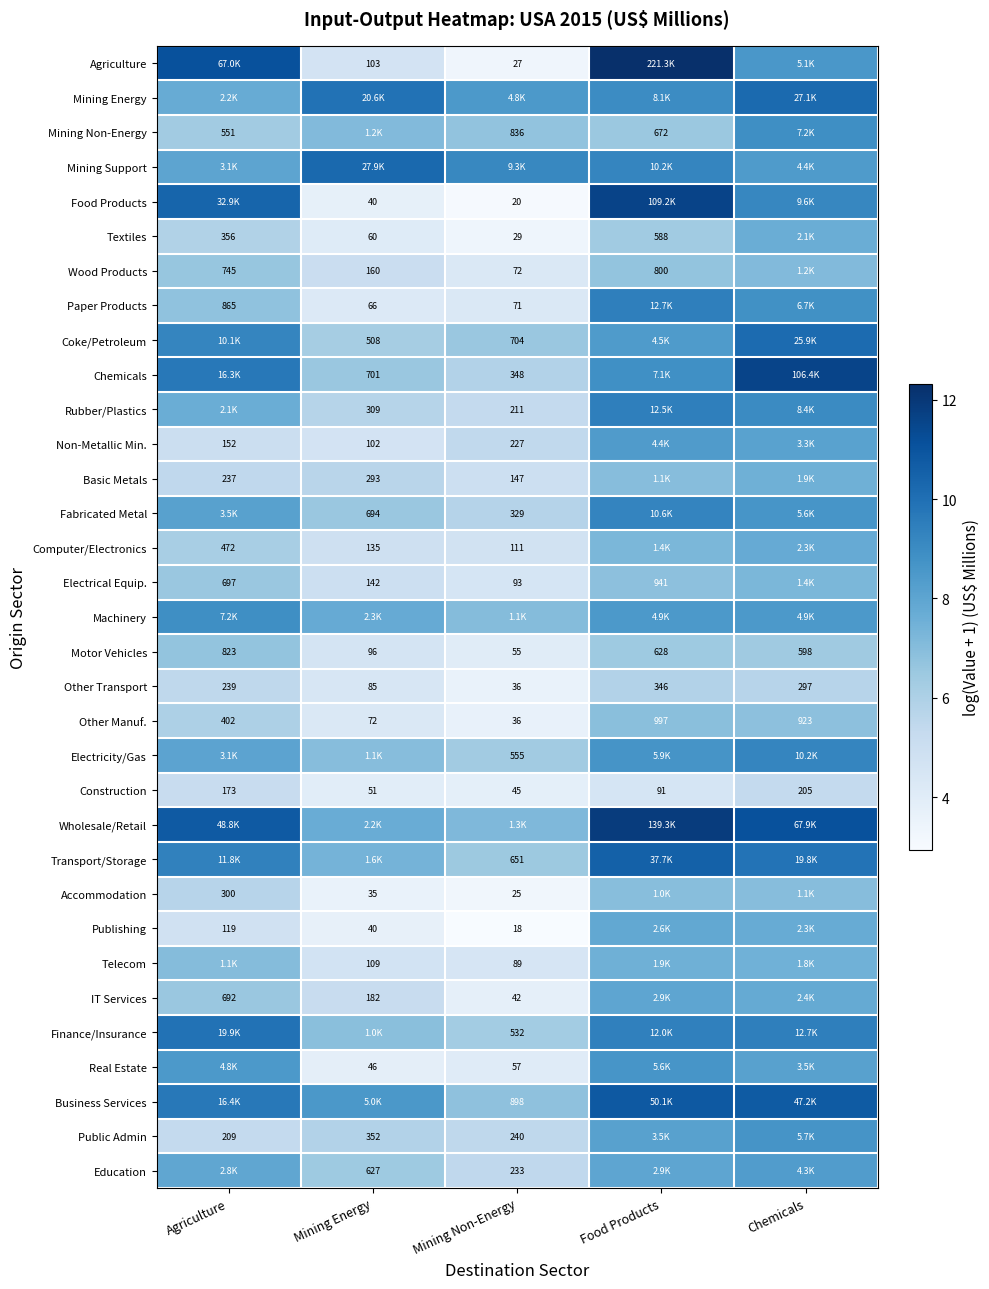

Which category has the highest value in the Other Manuf. series?

Food Products